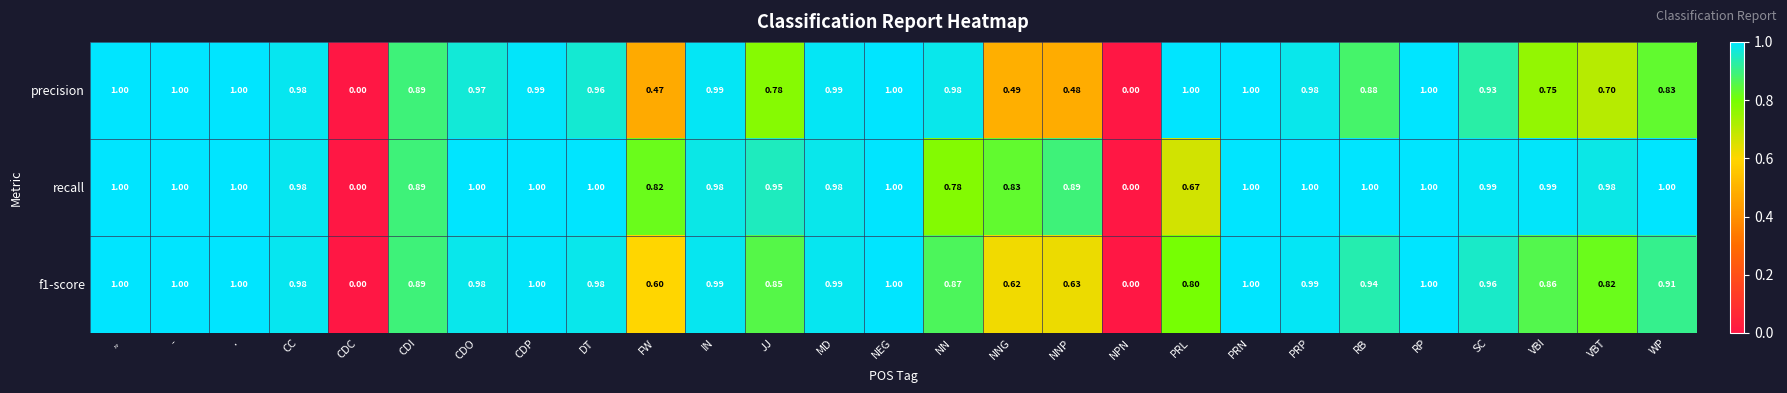

Between NNG and PRP, which series saw the biggest shift?

precision